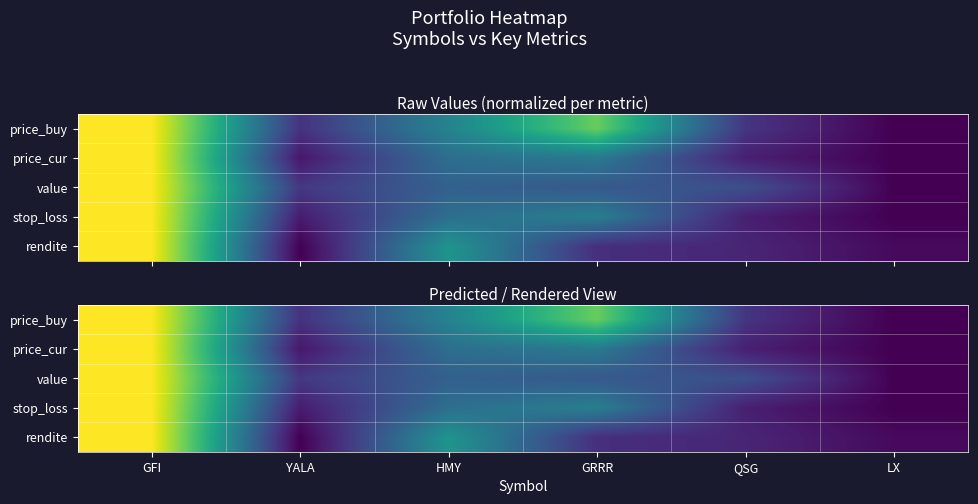

Rank the categories by rendite value from lowest to highest.

YALA, LX, QSG, GRRR, HMY, GFI